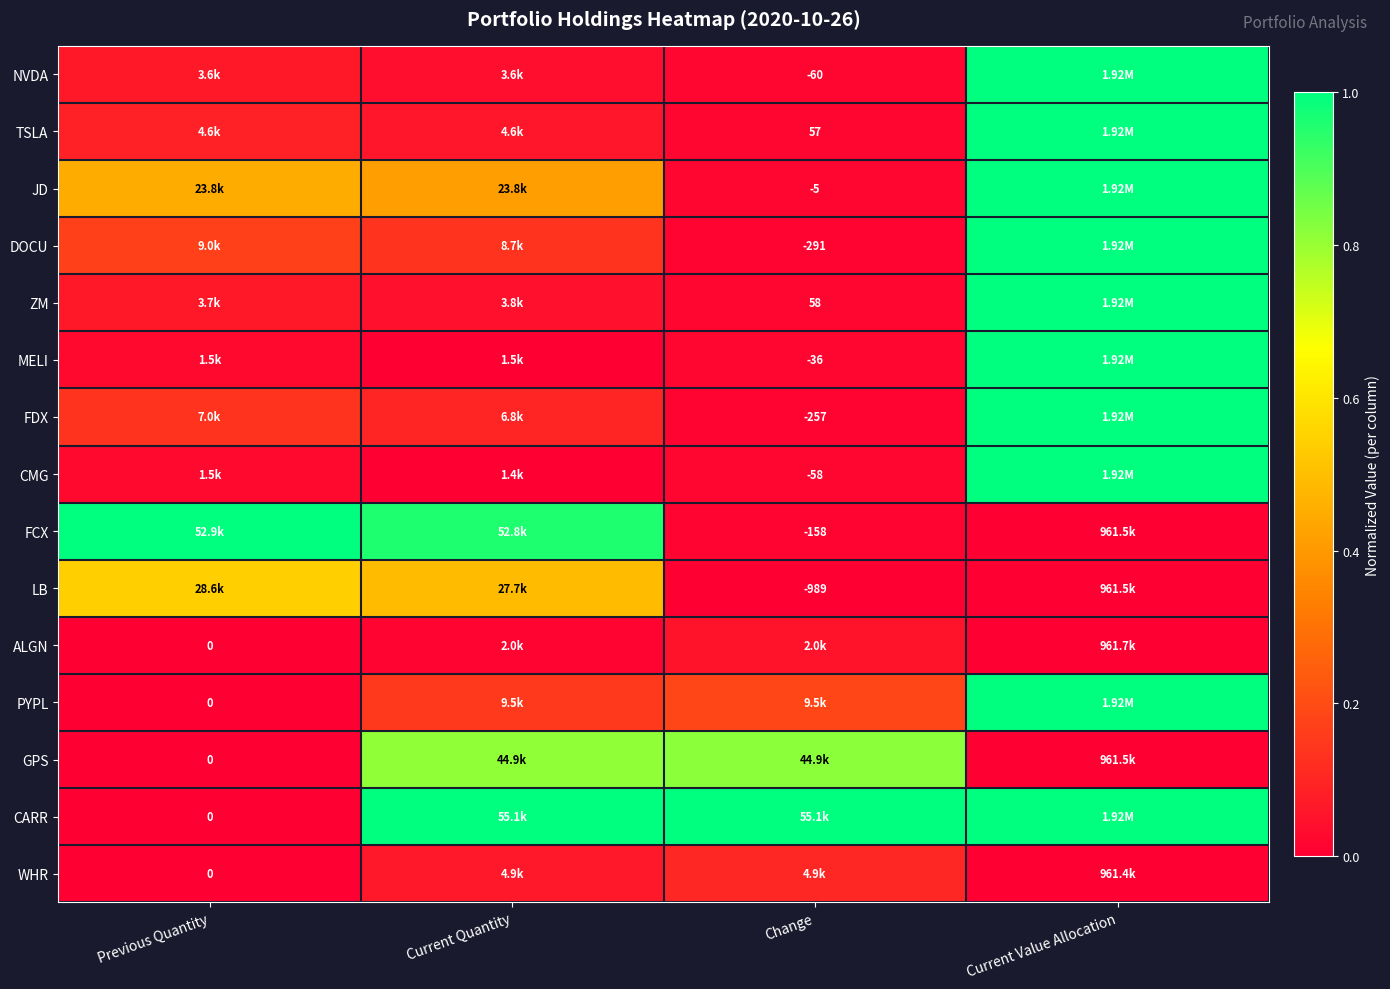

Rank the series at Previous Quantity from highest to lowest value.

FCX, LB, JD, DOCU, FDX, TSLA, ZM, NVDA, MELI, CMG, ALGN, PYPL, GPS, CARR, WHR